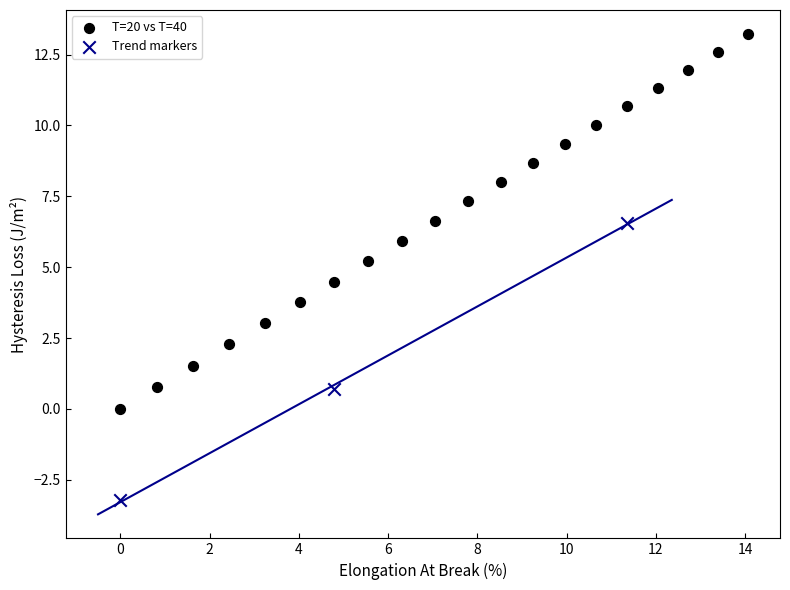

Which series contains the lowest Y value?

Trend markers